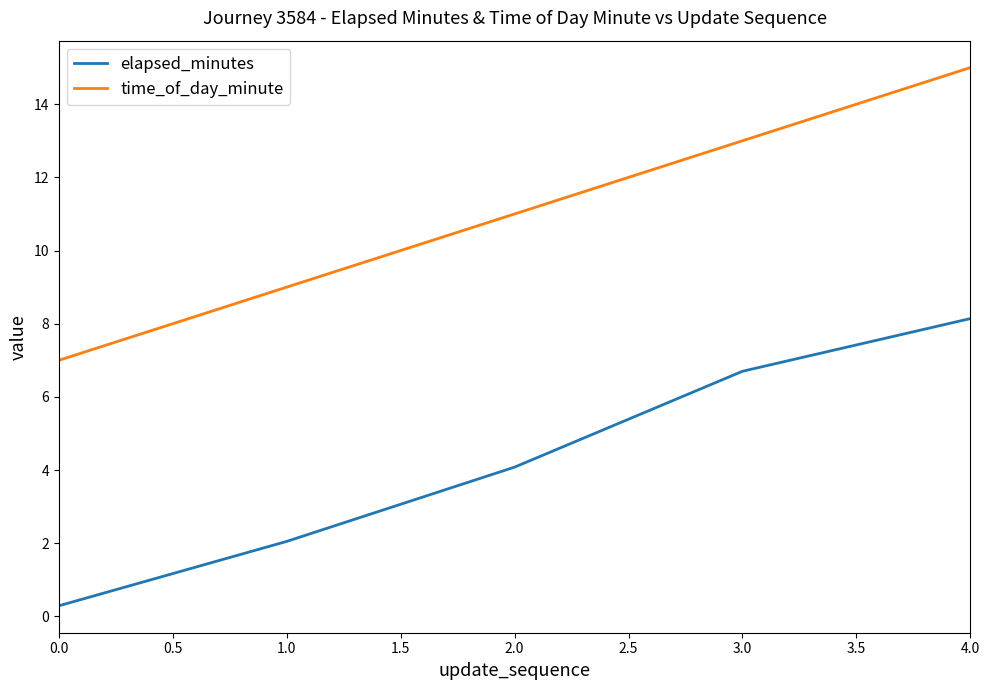

True or false: elapsed_minutes and time_of_day_minute cross at least once.

False